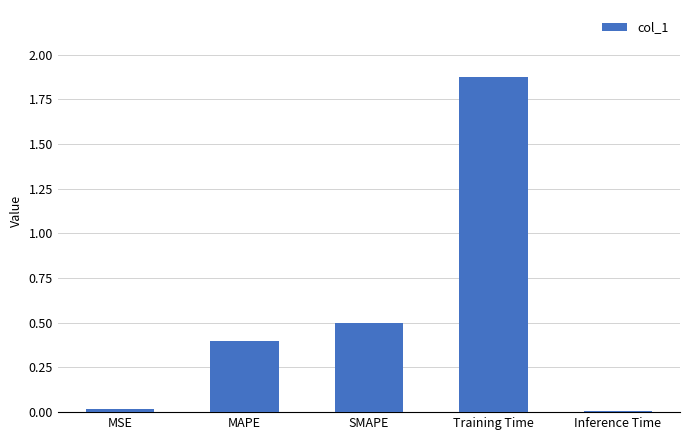

What is the label of the 1st bar from the left?

MSE